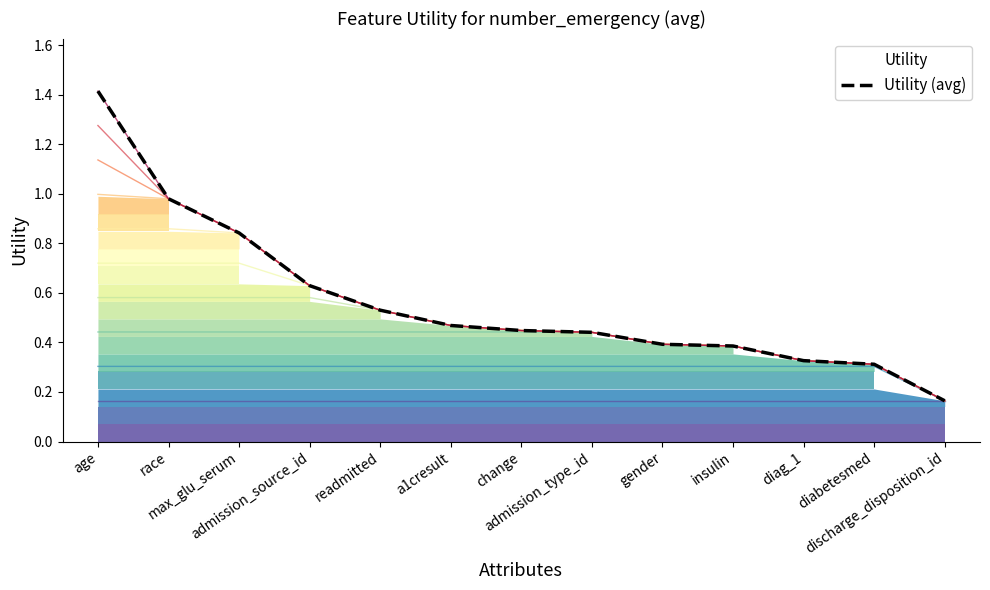

The chart shows a value of 0.1 at diag_1. True or false?

False